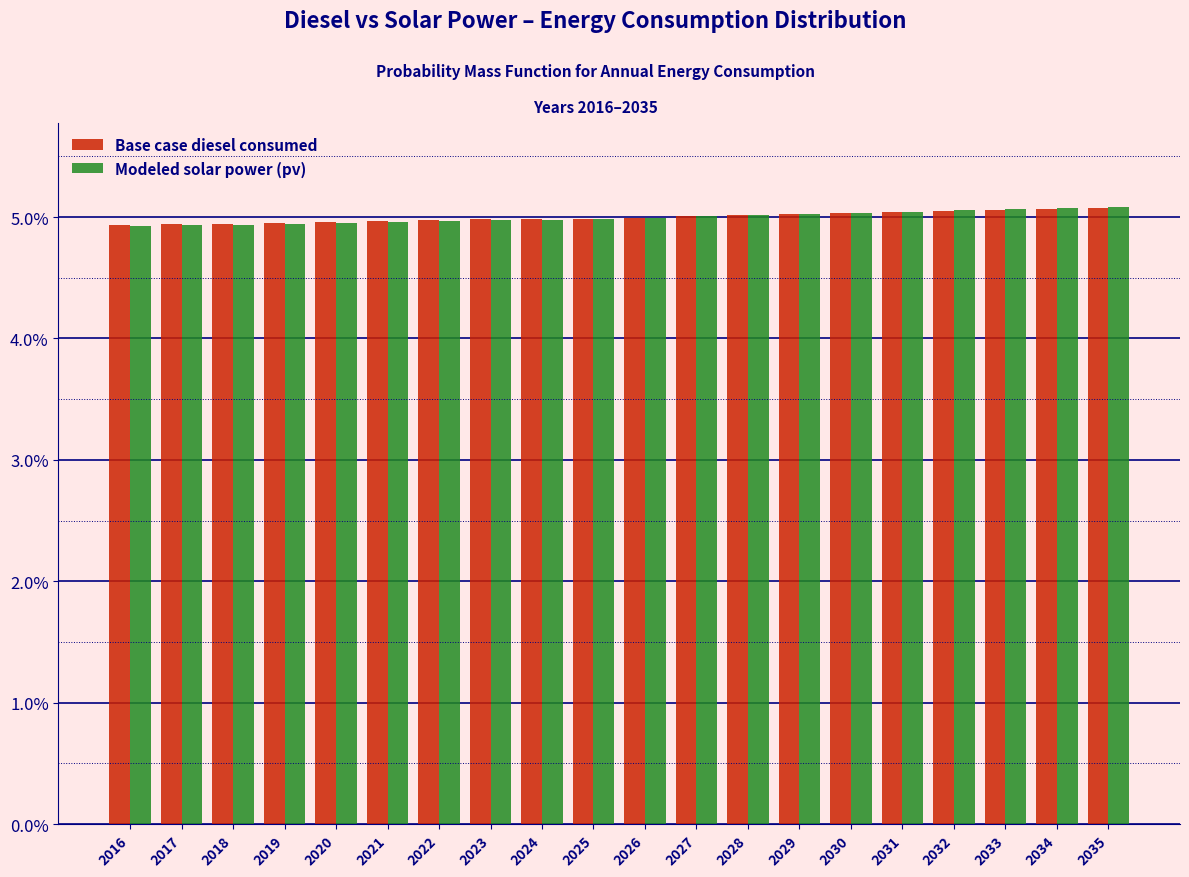

Are the bars grouped side by side (vs. stacked)?

Yes